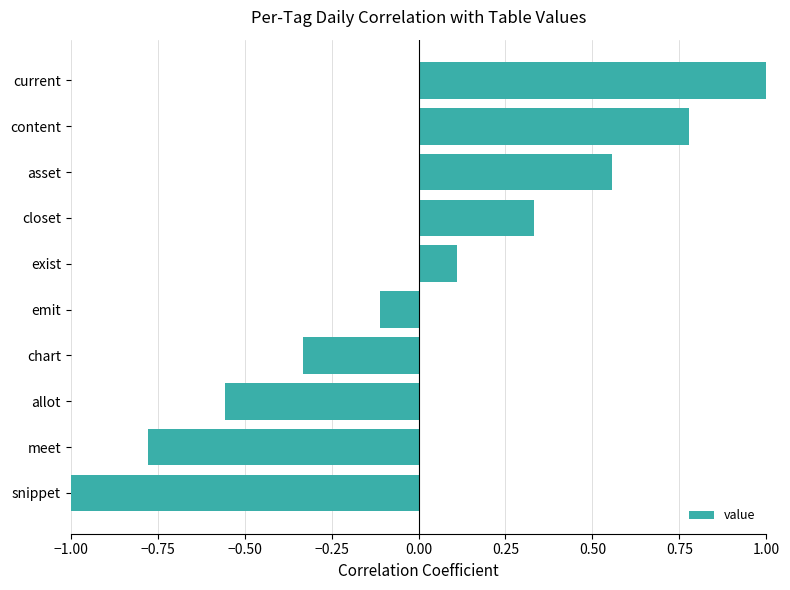

What is the change in value from content to current?

+0.2